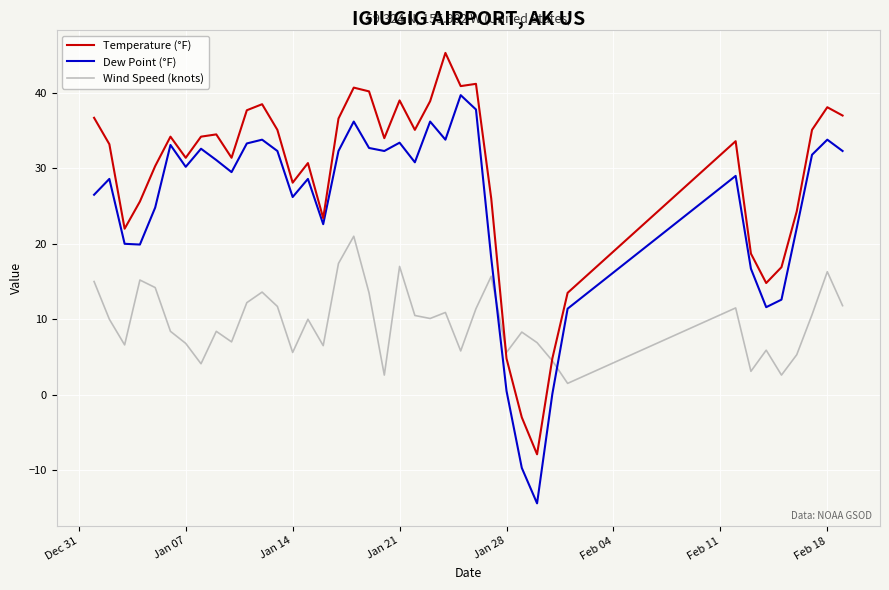

Rank the series by their maximum value, from highest to lowest.

Temperature (°F), Dew Point (°F), Wind Speed (knots)